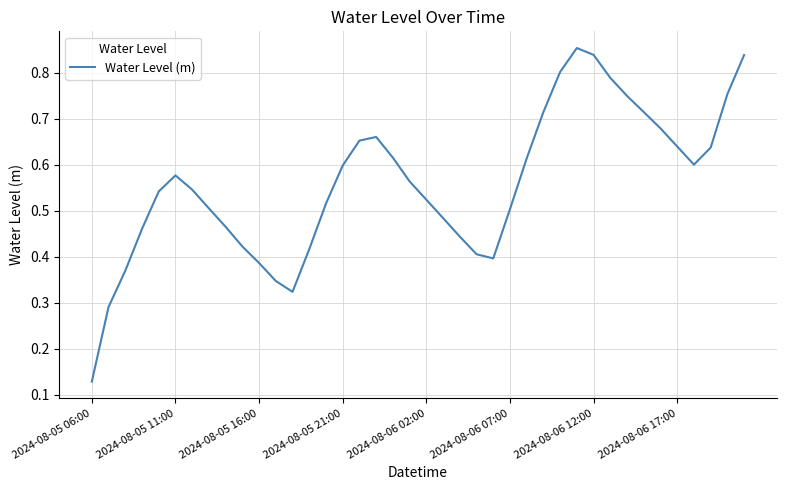

How many lines are shown in the chart?

1